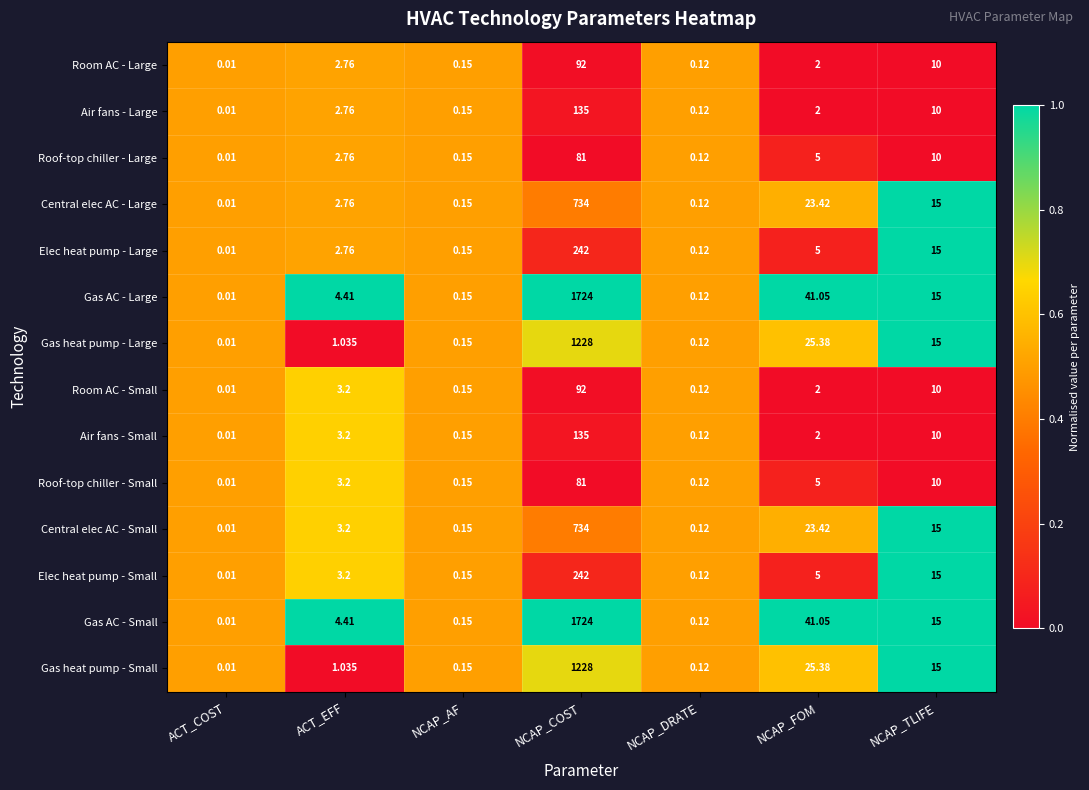

Rank the categories by Room AC - Large value from lowest to highest.

ACT_COST, NCAP_DRATE, NCAP_AF, NCAP_FOM, ACT_EFF, NCAP_TLIFE, NCAP_COST